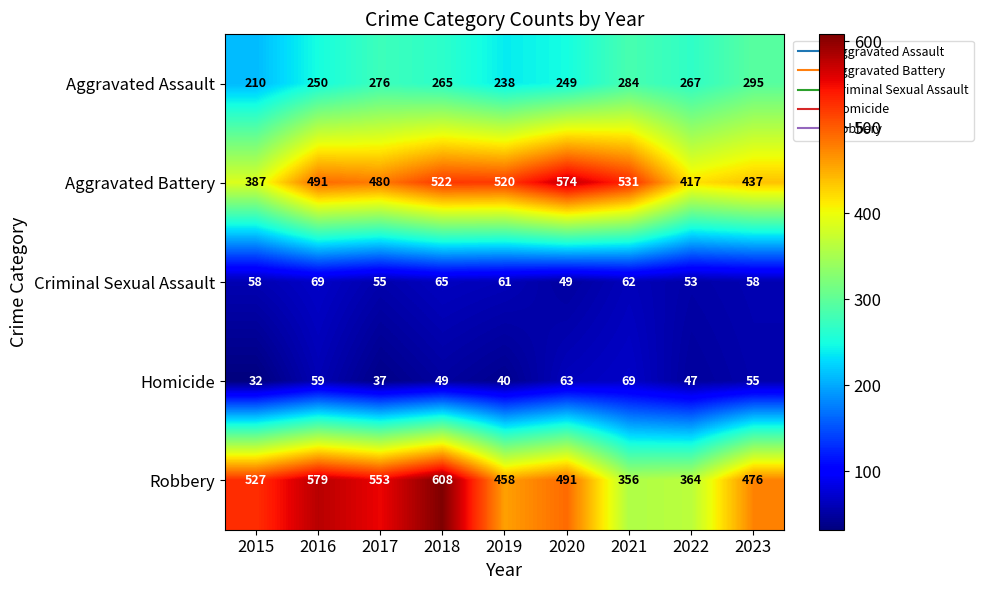

How many data points does each series have?

9